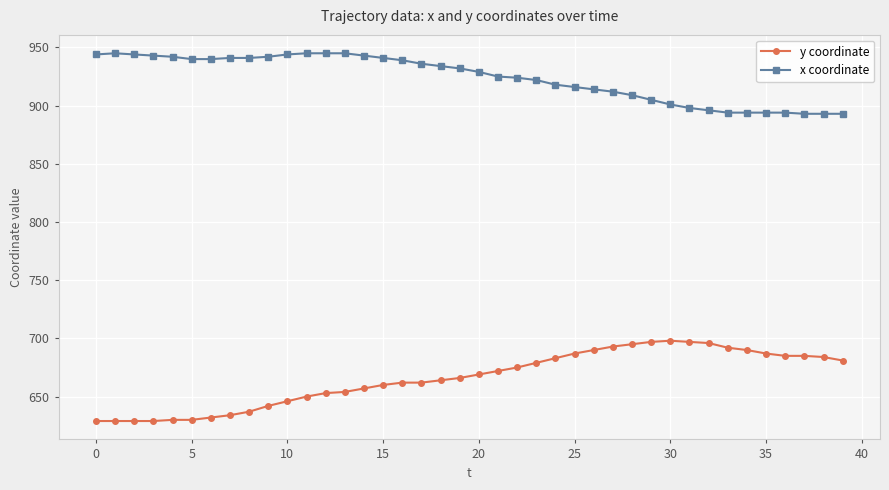

True or false: x coordinate and y coordinate cross at least once.

False